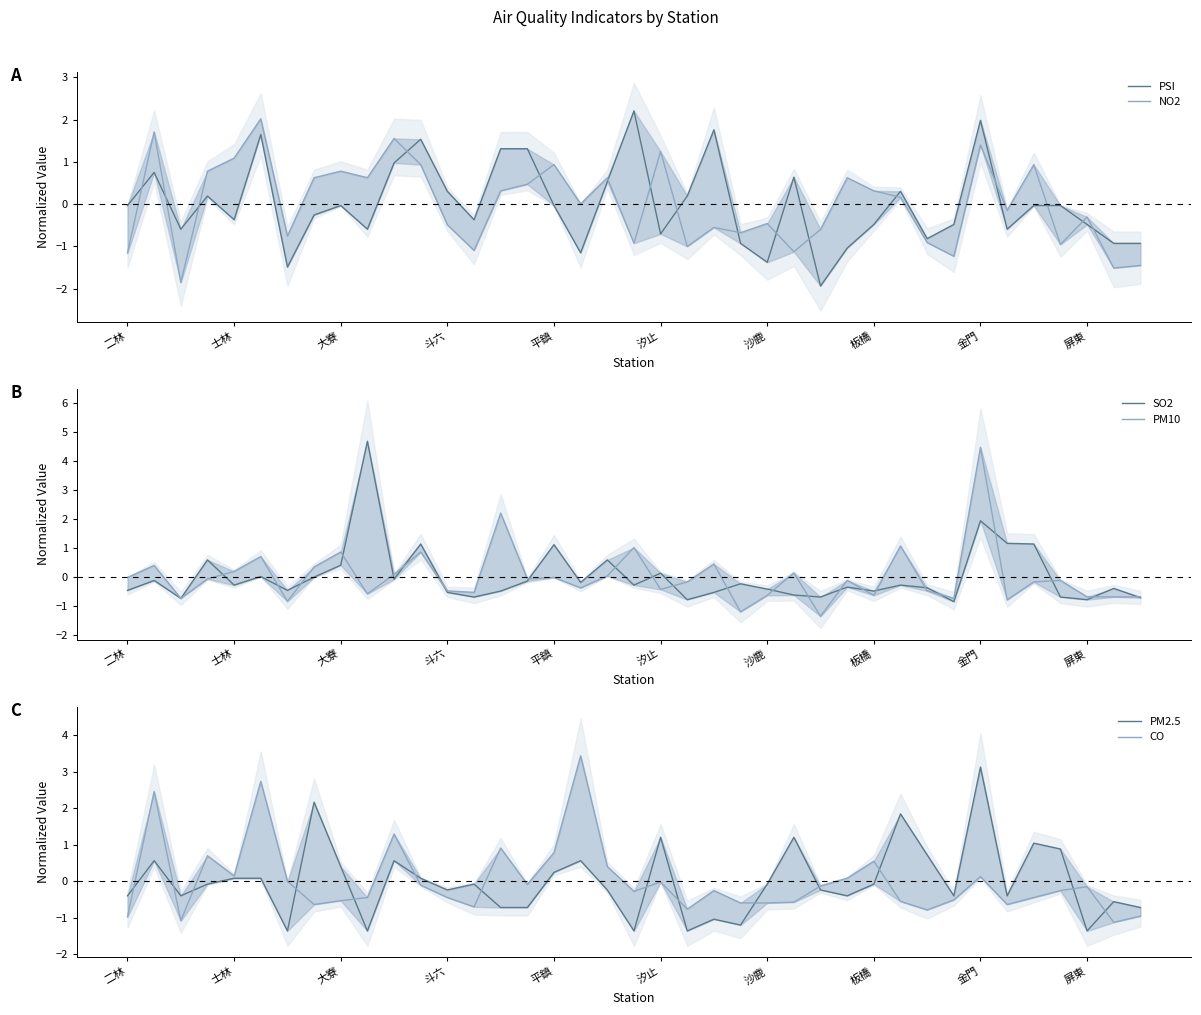

What is the label of the 21st point from the right?

18